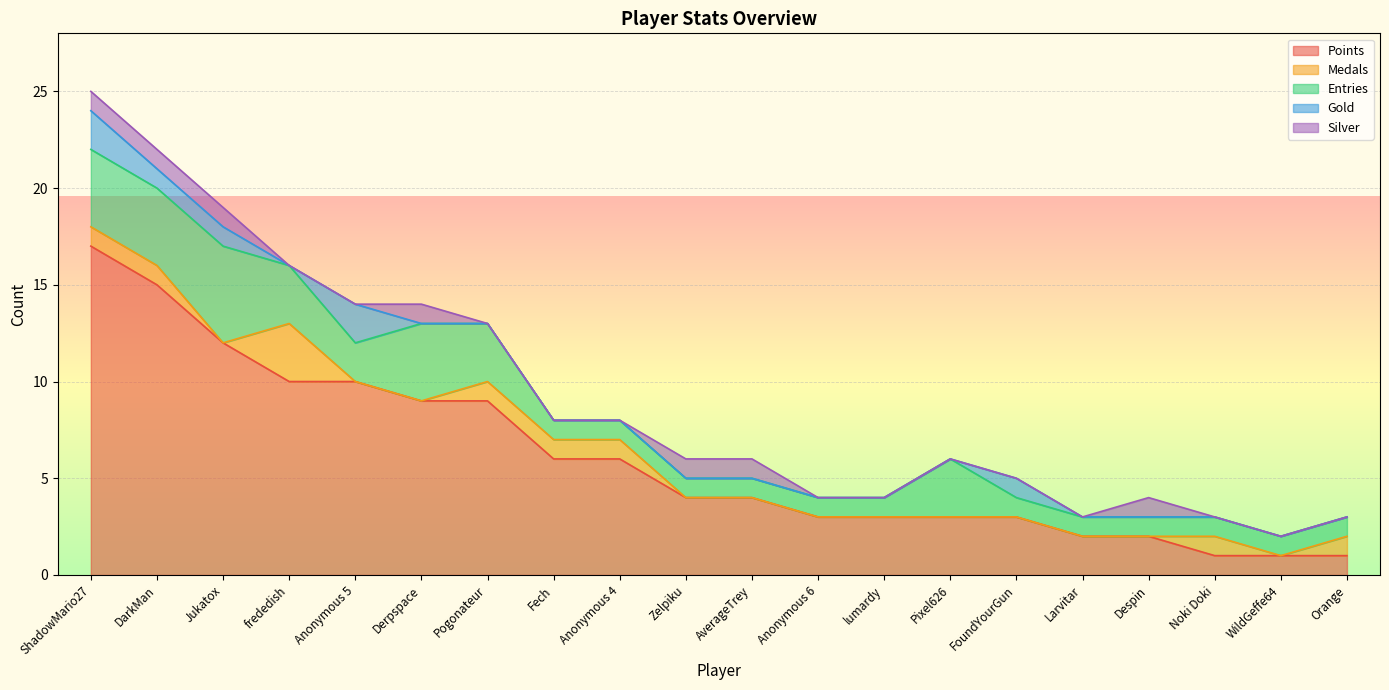

What is the sum of the Entries values at Orange and lumardy?

2